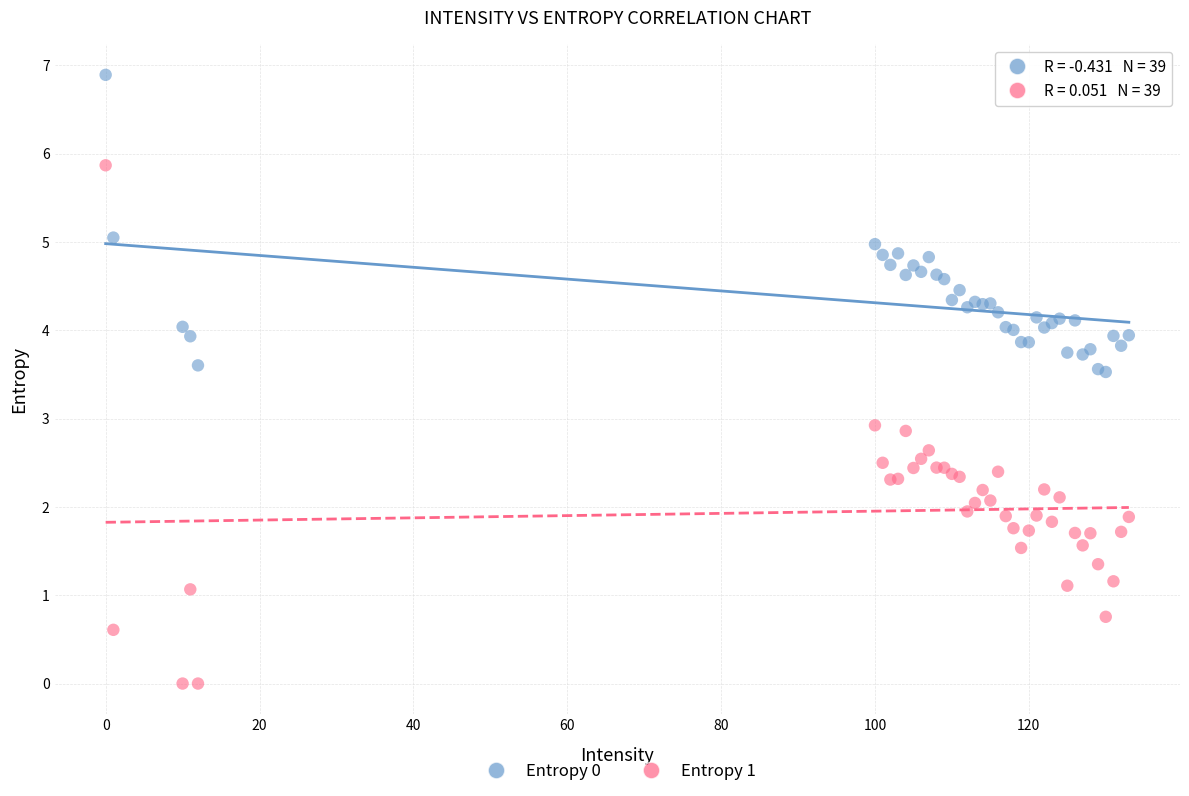

What is the X range (max minus min) for the scatter plot?

133.0